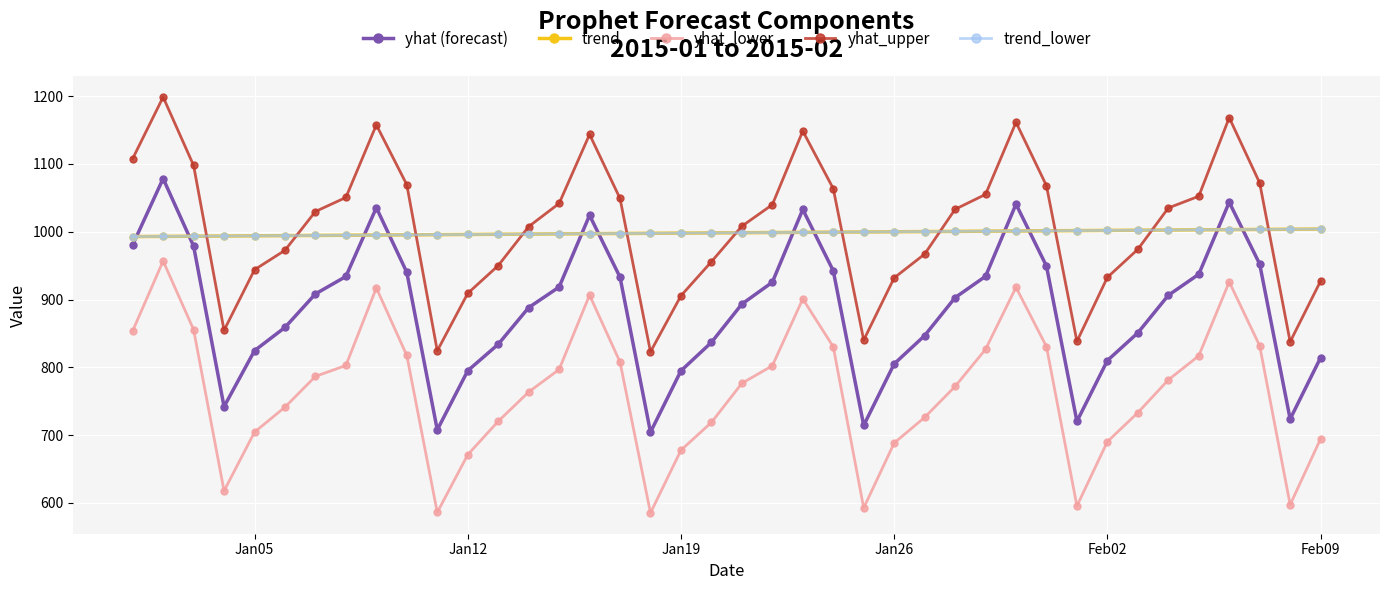

Reading right to left, list all the values displayed in this chart.

yhat (forecast): 814.3	723.8	952.3	1043.5	937.3	906.2	850.9	810.0	720.3	949.4	1040.6	934.2	902.8	846.8	805.1	714.5	942.5	1032.8	925.5	893.3	836.8	794.9	704.4	933.0	1024.2	918.4	888.1	834.0	795.0	707.8	940.1	1035.5	934.0	908.3	858.9	824.6	742.1	978.8	1078.4	980.7
trend: 1003.9	1003.6	1003.4	1003.1	1002.8	1002.5	1002.2	1001.9	1001.6	1001.4	1001.1	1000.8	1000.5	1000.2	999.9	999.6	999.4	999.1	998.8	998.5	998.2	997.9	997.6	997.4	997.1	996.8	996.5	996.2	995.9	995.7	995.4	995.1	994.8	994.5	994.2	993.9	993.7	993.4	993.1	992.8
yhat_lower: 694.6	597.4	831.8	926.0	817.0	781.5	733.2	690.4	595.5	830.6	918.0	826.5	771.9	726.2	688.5	592.6	830.4	900.9	802.3	776.5	718.8	677.9	585.3	807.7	906.5	796.8	763.6	720.4	671.1	586.1	817.5	917.1	802.7	786.7	741.3	704.5	617.9	855.7	956.9	853.8
yhat_upper: 927.3	837.7	1071.9	1168.2	1052.3	1035.0	974.0	932.7	838.3	1067.9	1161.3	1055.0	1033.0	967.0	932.0	840.2	1063.6	1148.4	1039.9	1008.2	955.8	905.5	822.9	1049.0	1143.5	1041.7	1007.5	950.0	909.1	824.4	1069.3	1157.5	1050.5	1029.8	972.6	943.9	854.6	1097.7	1198.6	1107.7
trend_lower: 1003.9	1003.6	1003.4	1003.1	1002.8	1002.5	1002.2	1001.9	1001.6	1001.4	1001.1	1000.8	1000.5	1000.2	999.9	999.6	999.4	999.1	998.8	998.5	998.2	997.9	997.6	997.4	997.1	996.8	996.5	996.2	995.9	995.7	995.4	995.1	994.8	994.5	994.2	993.9	993.7	993.4	993.1	992.8